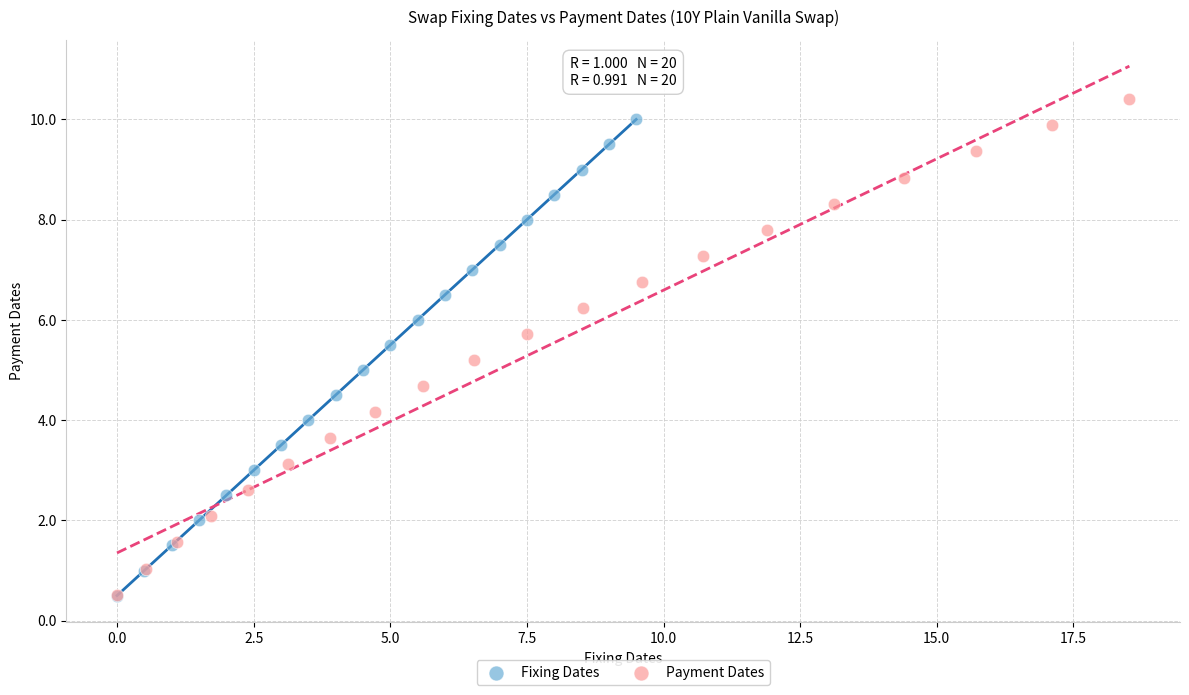

What are all the series names shown in the legend?

Fixing Dates, Payment Dates